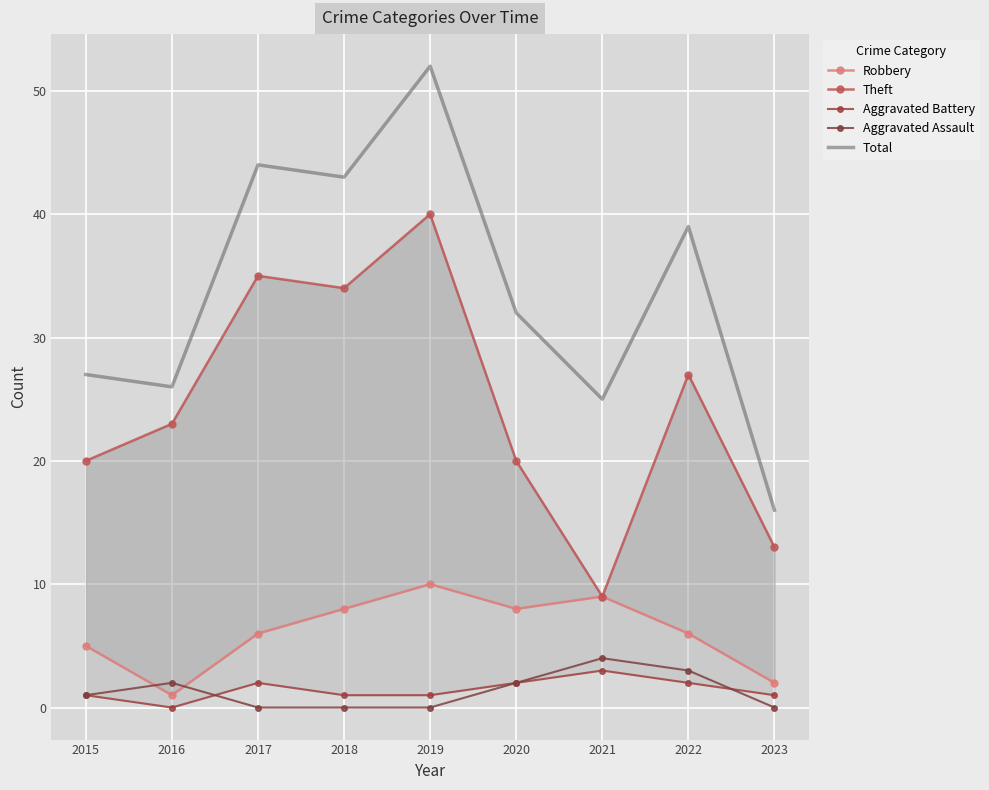

At 2021, list the series in order from largest to smallest.

Total, Robbery, Theft, Aggravated Assault, Aggravated Battery